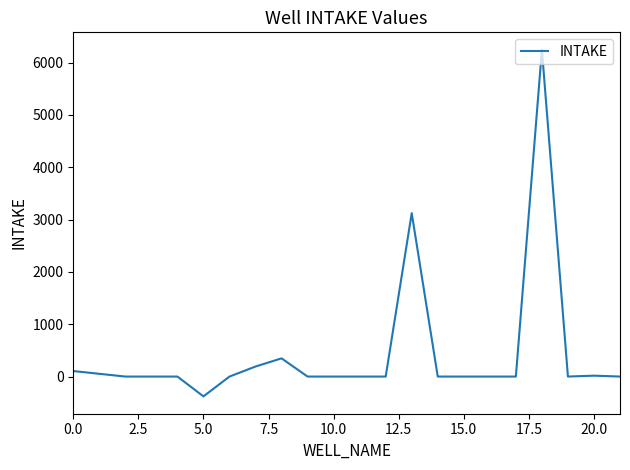

How many categories are shown in the chart?

20